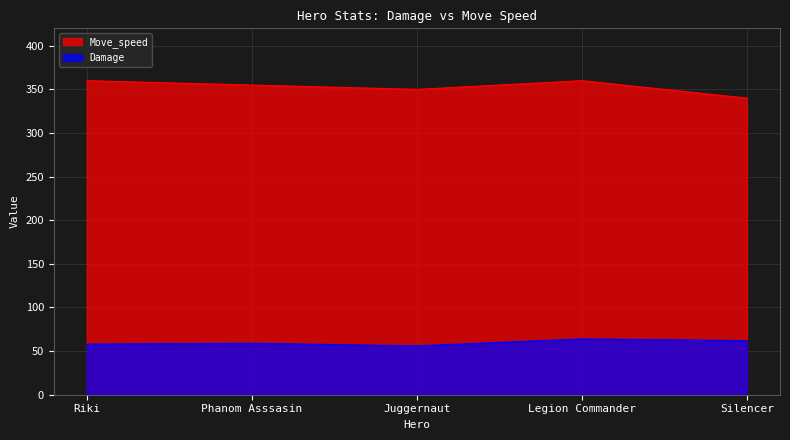

What is the value of the Damage point at the 3rd from the left?

56